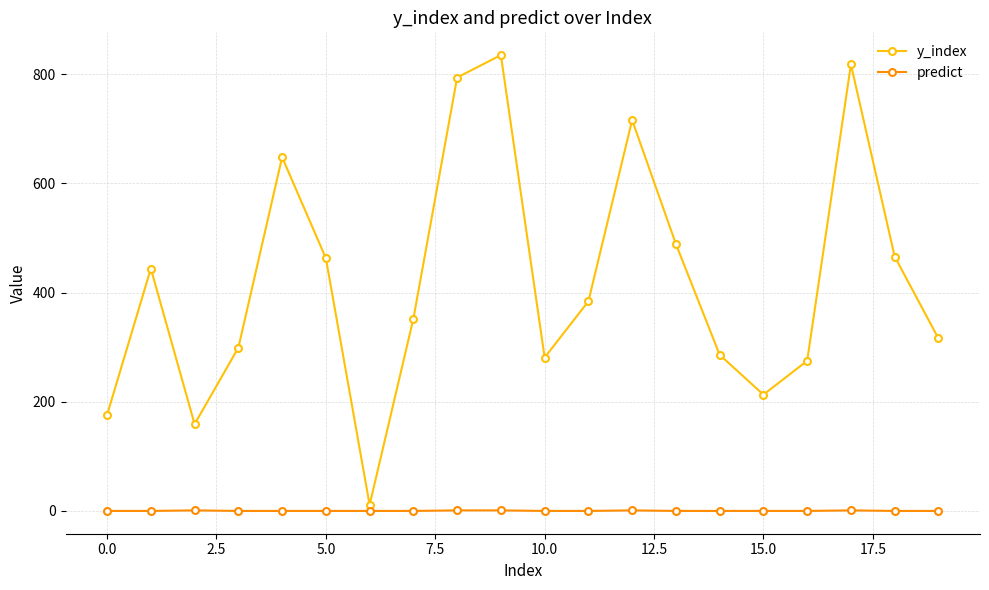

At how many categories does at least one series exceed 759?

3